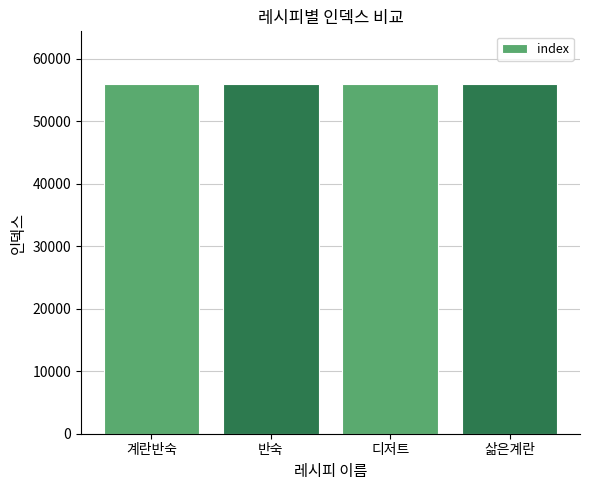

What is the label of the 1st bar from the left?

계란반숙